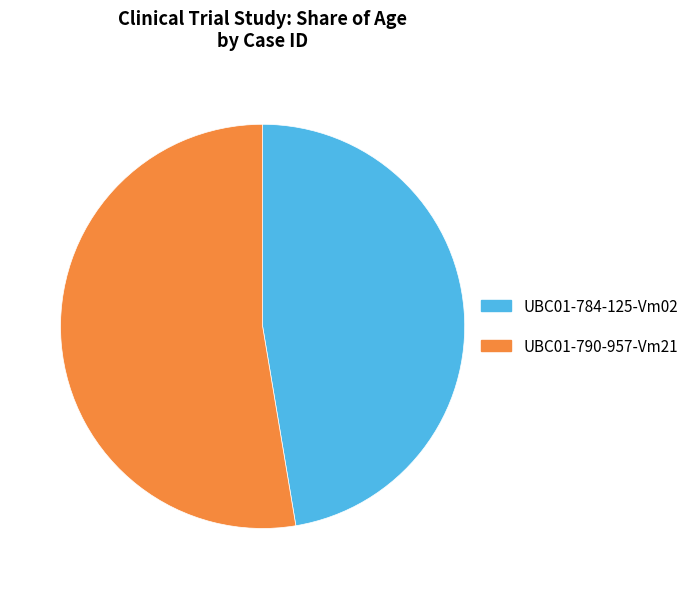

True or false: UBC01-790-957-Vm21 accounts for 40% of the total.

False